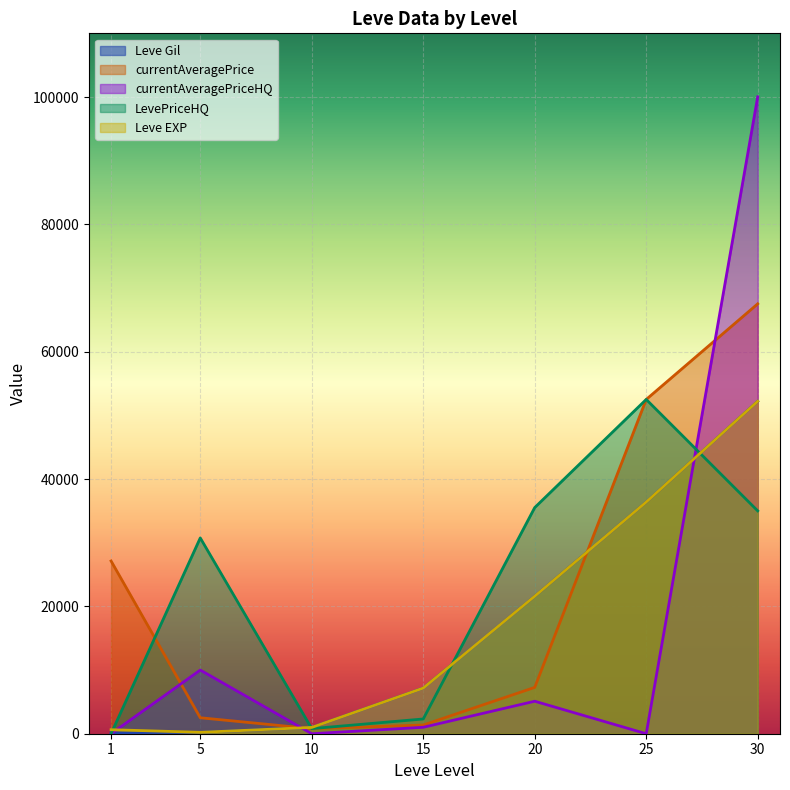

Which category has the highest value in the Leve EXP series?

30